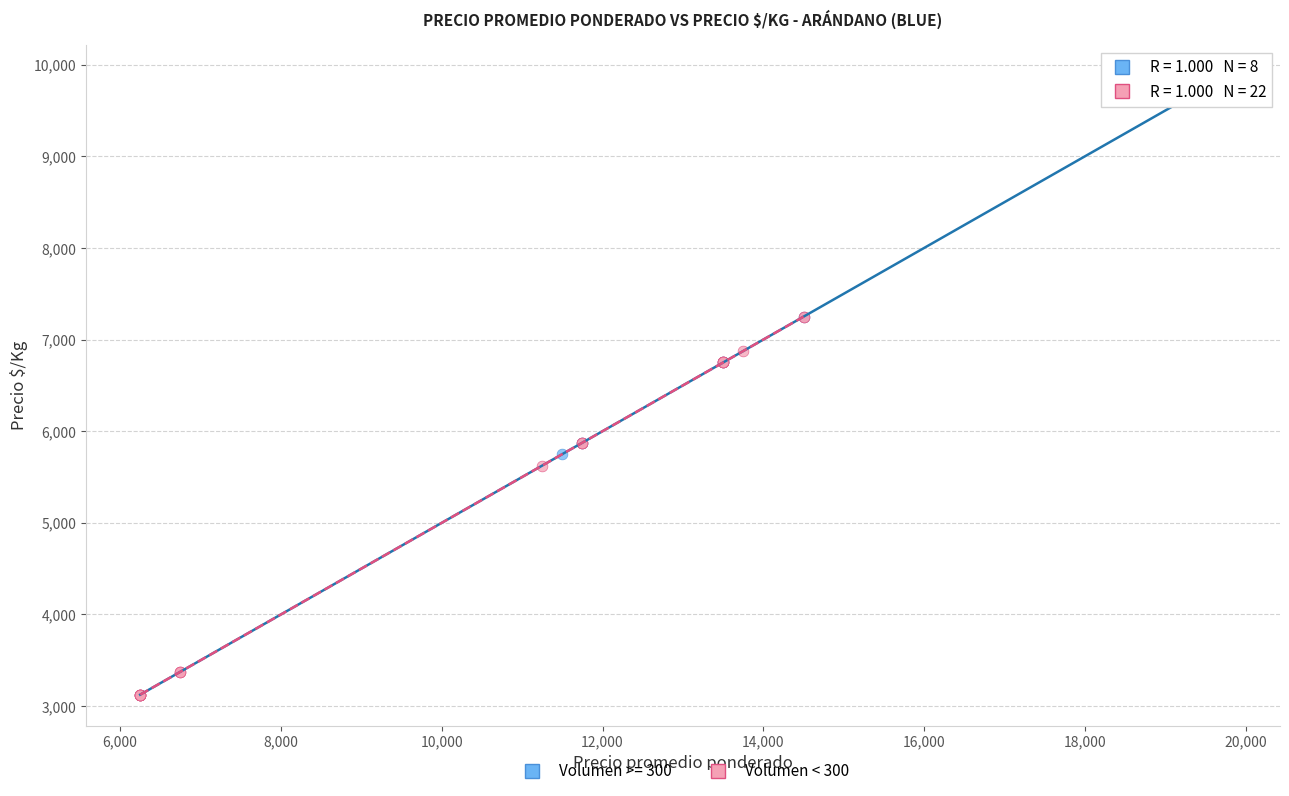

Which series has the widest spread of Y values?

Volumen >= 300